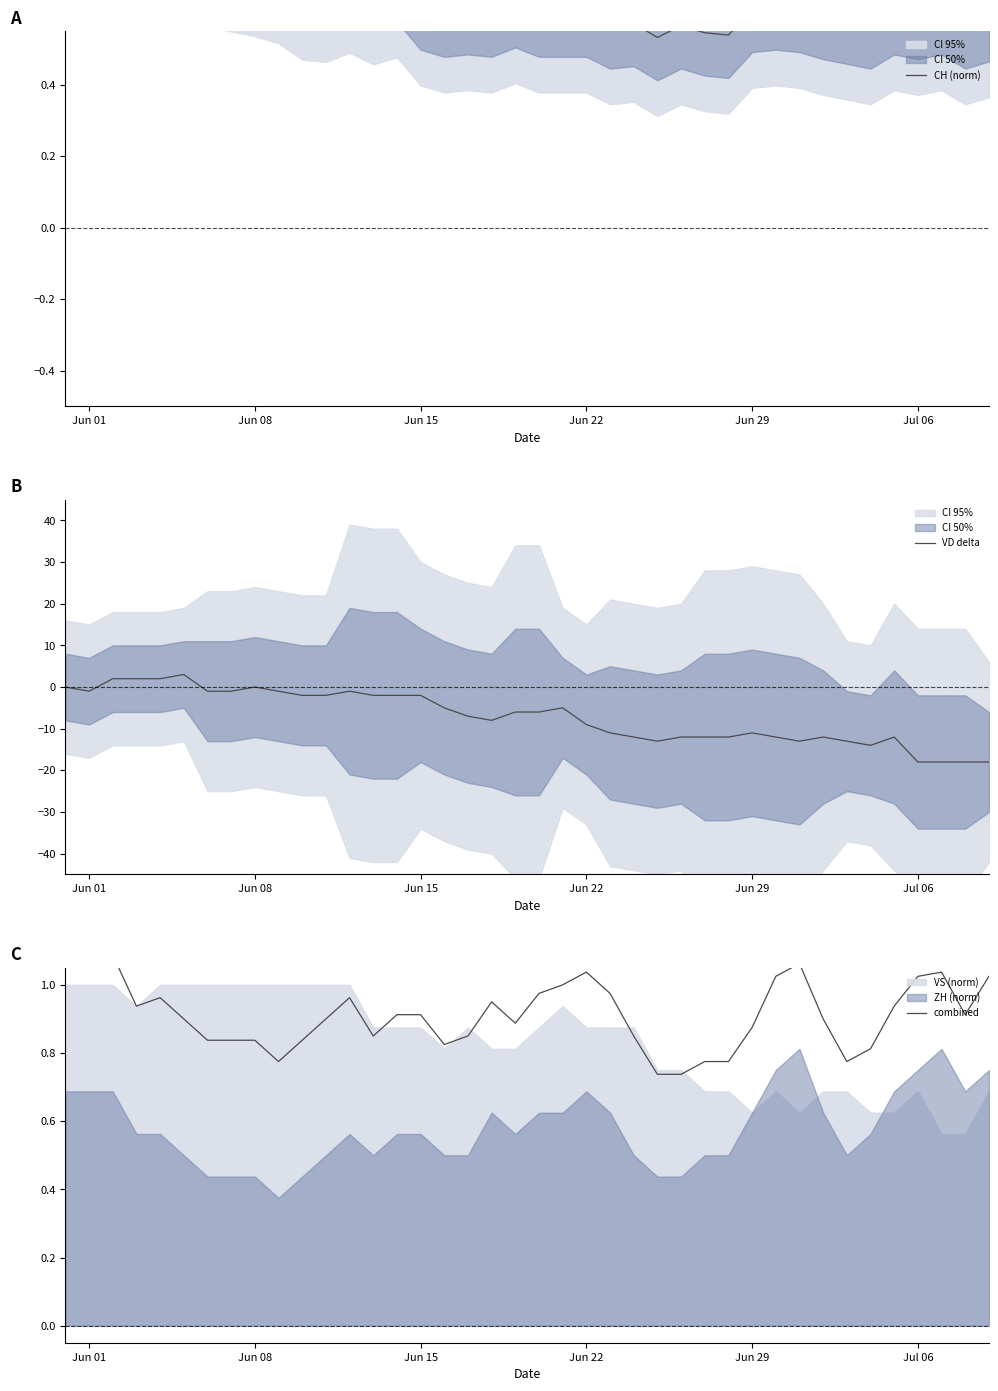

Which series has the largest range (max minus min)?

VD delta